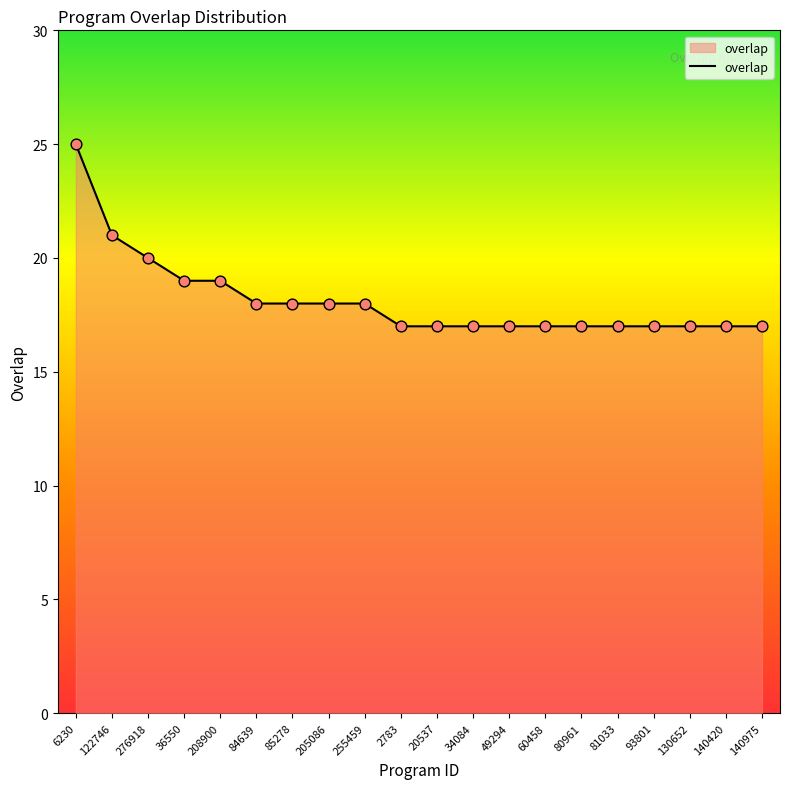

What is the change in value from 36550 to 85278?

-1